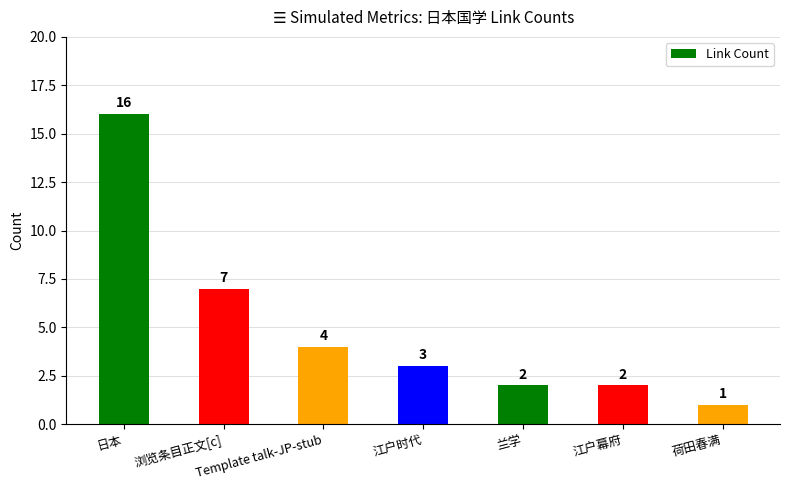

Is it true that the value at 荷田春满 is 2?

False